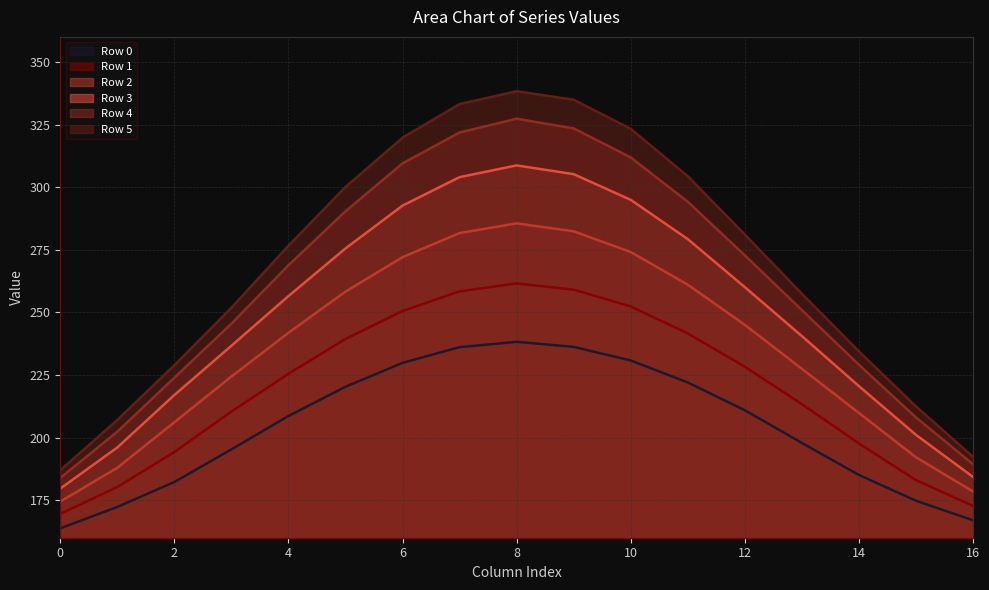

What is the difference between the maximum and second lowest values in the 4 series?

138.0